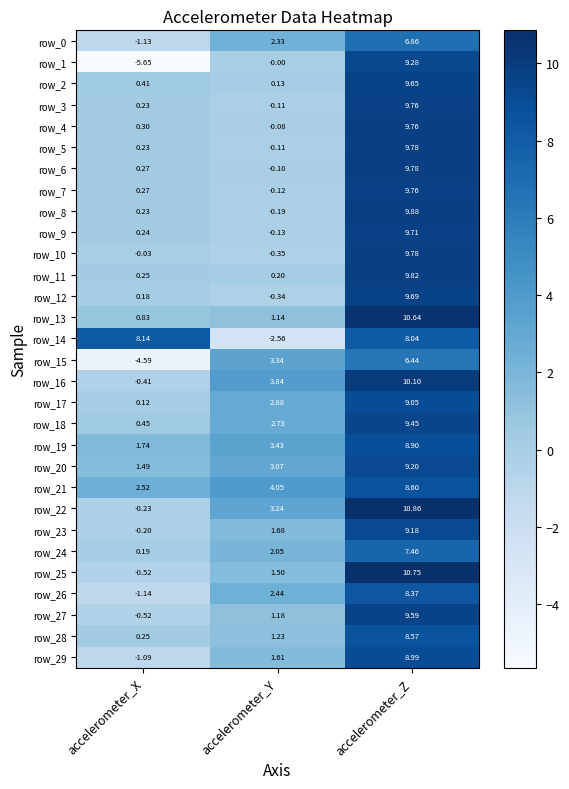

How many data points in row_16 are less than 3?

1